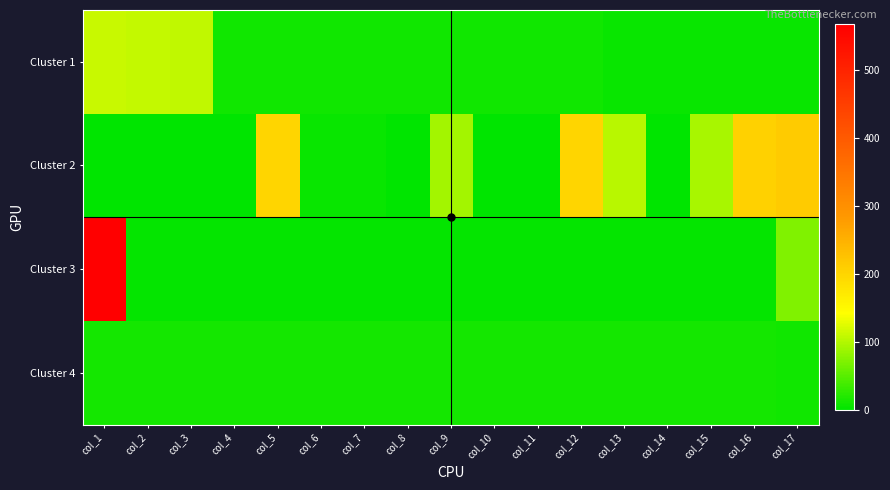

Reading left to right, transcribe all the data shown in this chart.

Cluster 1: col_1=111	col_2=110	col_3=108	col_4=9	col_5=9	col_6=9	col_7=9	col_8=9	col_9=9	col_10=9	col_11=9	col_12=9	col_13=5	col_14=5	col_15=5	col_16=5	col_17=5
Cluster 2: col_1=2	col_2=0	col_3=0	col_4=0	col_5=201	col_6=5	col_7=6	col_8=1	col_9=92	col_10=2	col_11=0	col_12=200	col_13=103	col_14=2	col_15=94	col_16=204	col_17=214
Cluster 3: col_1=567	col_2=3	col_3=3	col_4=3	col_5=3	col_6=3	col_7=3	col_8=3	col_9=3	col_10=3	col_11=3	col_12=3	col_13=3	col_14=3	col_15=3	col_16=3	col_17=72
Cluster 4: col_1=12	col_2=12	col_3=12	col_4=12	col_5=12	col_6=12	col_7=12	col_8=12	col_9=12	col_10=12	col_11=12	col_12=12	col_13=12	col_14=12	col_15=12	col_16=12	col_17=11